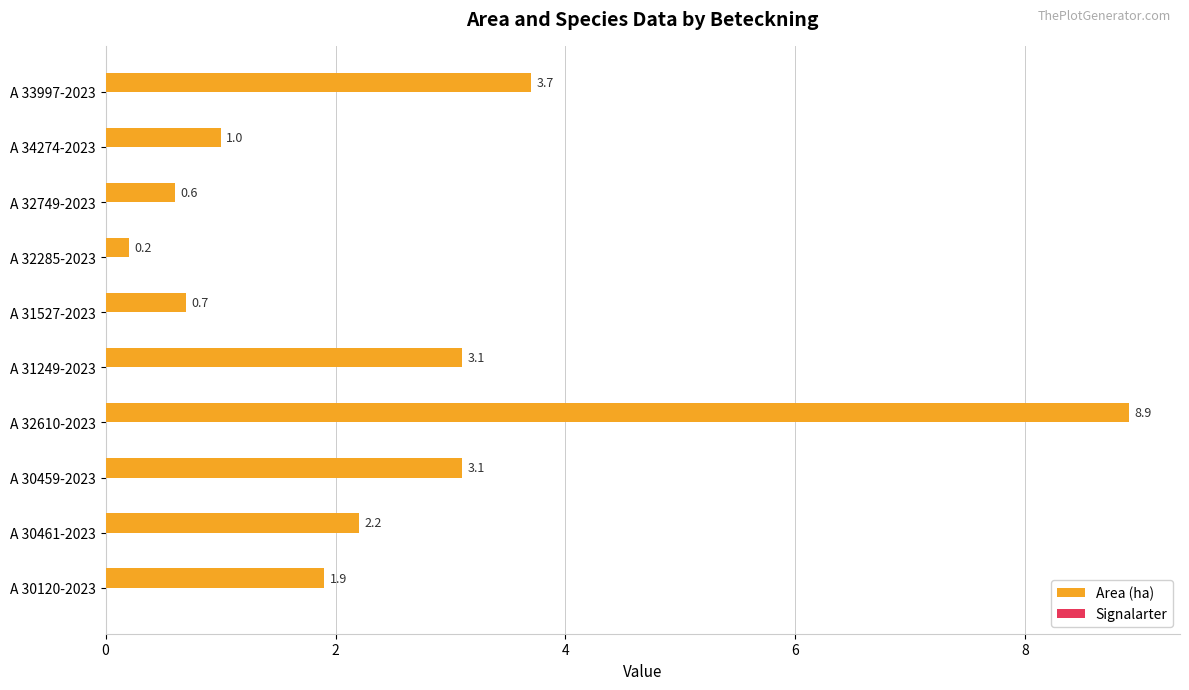

What is the change in value from A 31249-2023 to A 32285-2023?

-2.9